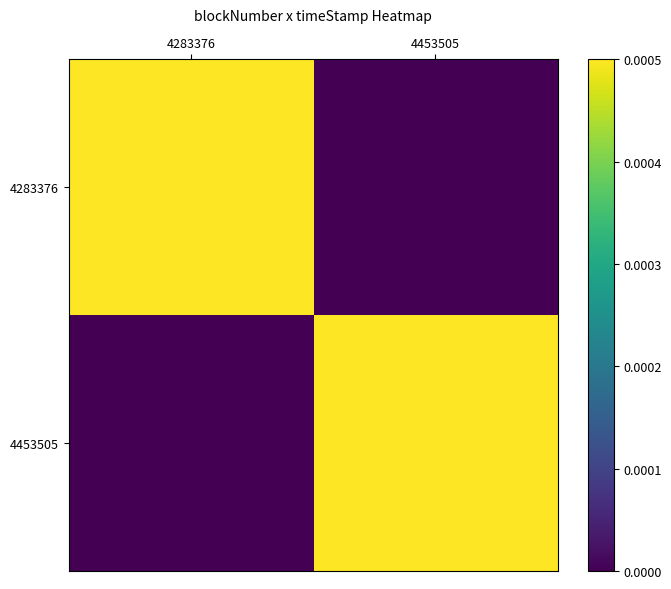

At which category does the chart reach its minimum across all series?

4453505